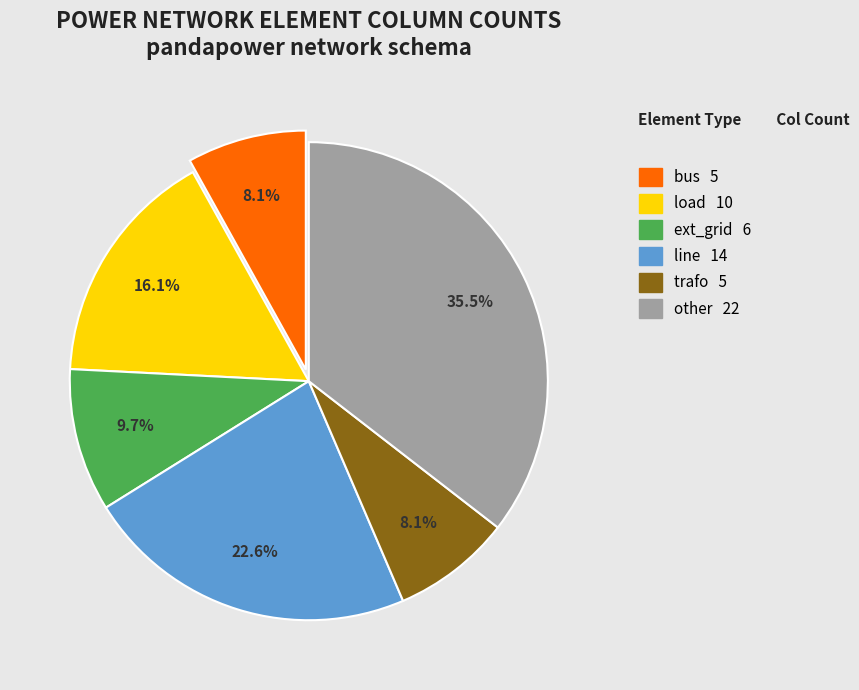

What is the largest slice in the pie chart?

other